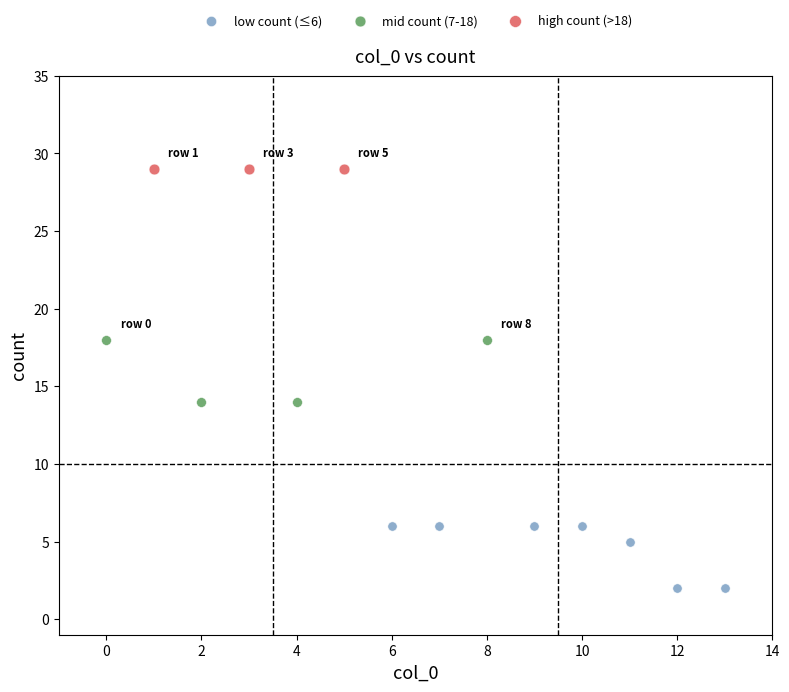

Which series reaches the minimum Y coordinate?

low count (≤6)